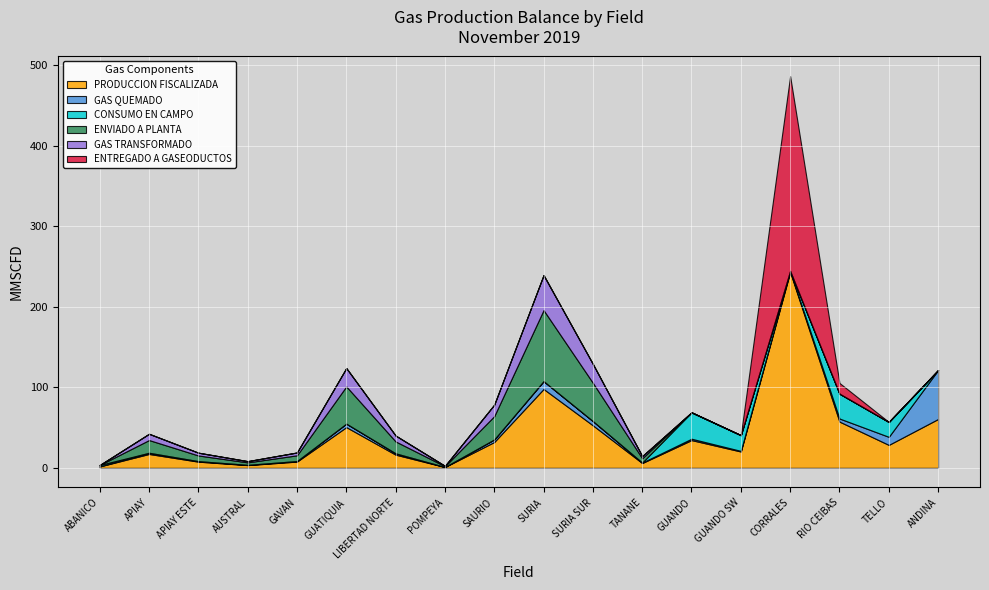

What is the value of the GAS QUEMADO point at the 9th from the left?

3.2